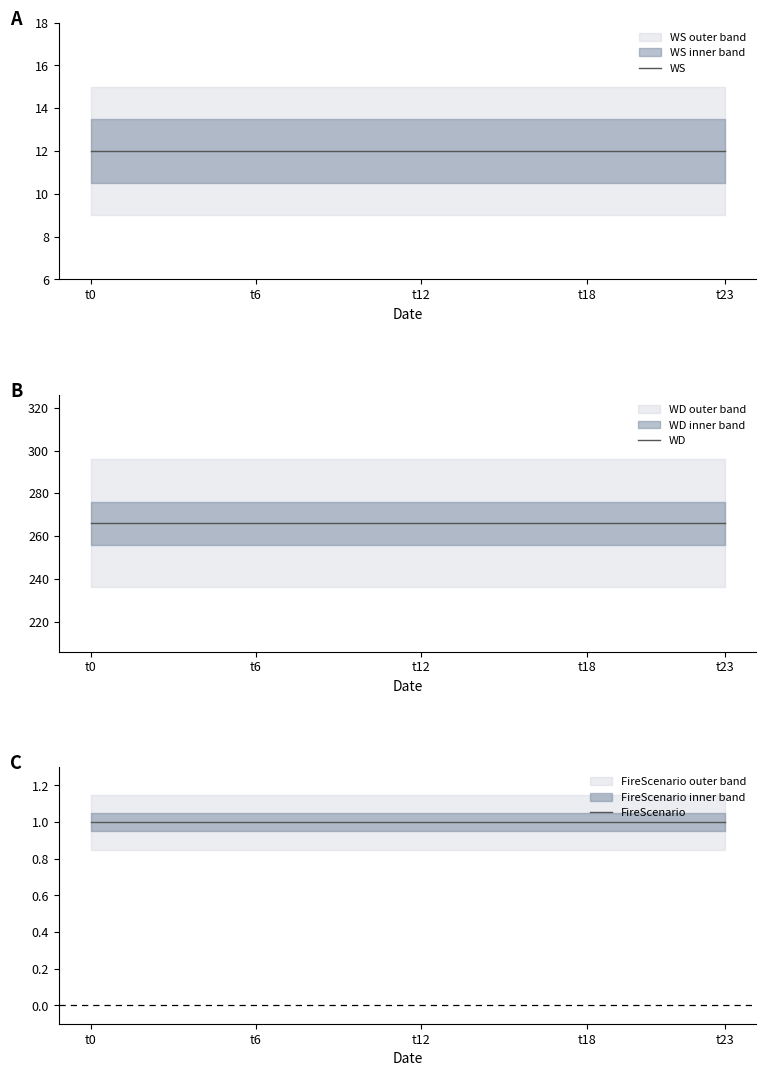

At which category is the sum across all series the highest?

t0